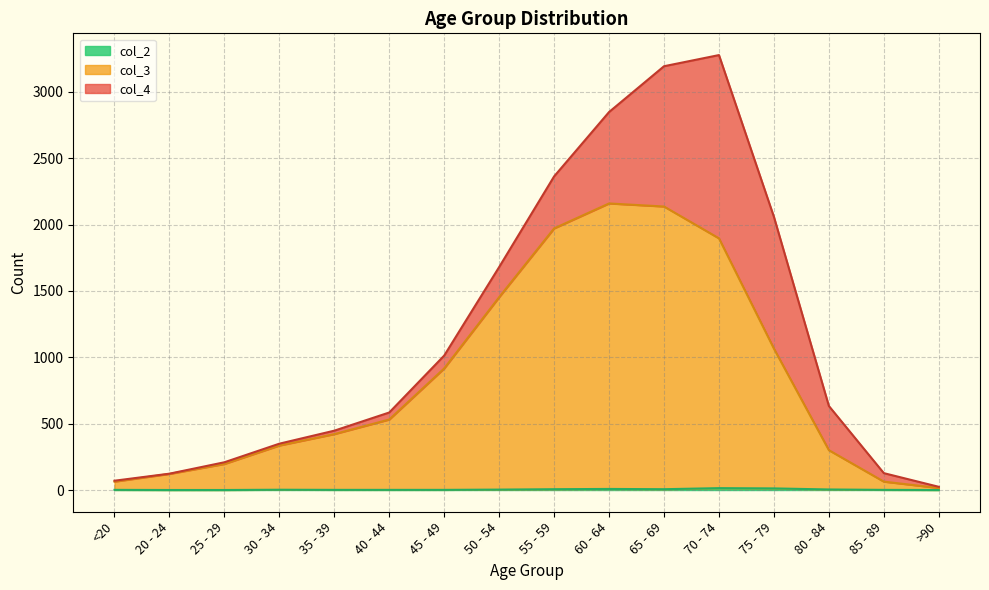

What is the value of the col_2 point at the 4th from the left?

2